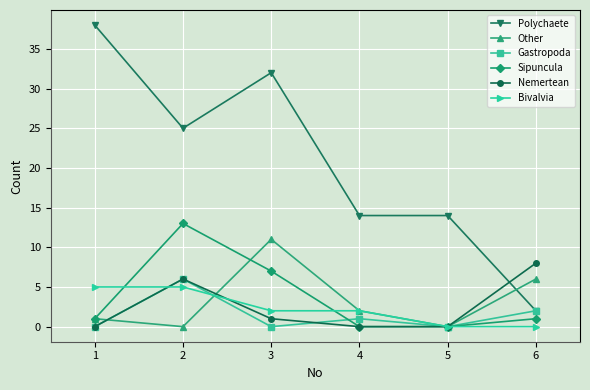

What is the value of the Sipuncula point at the 3rd from the left?

7